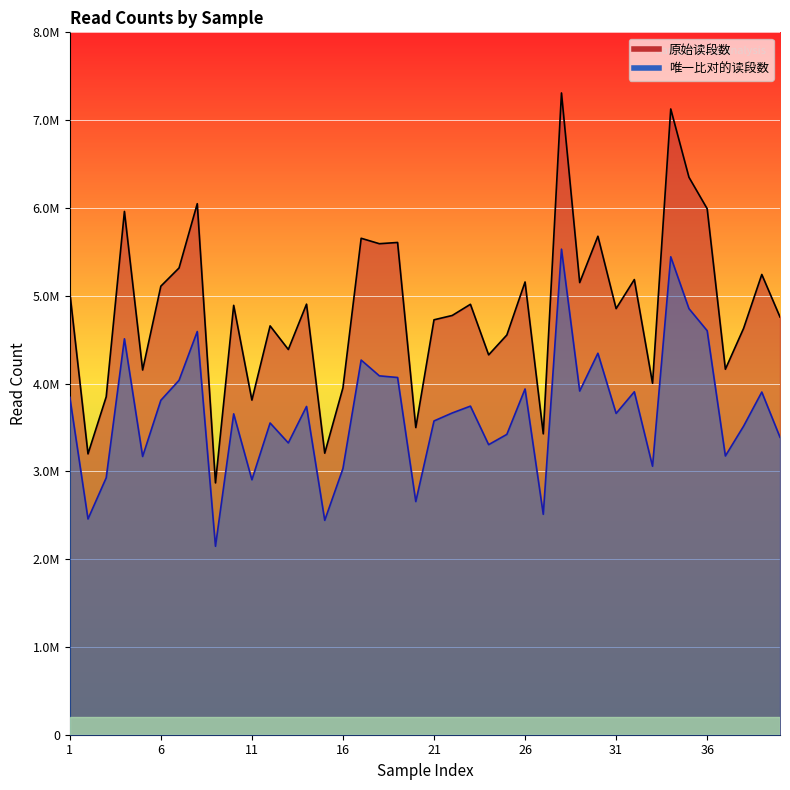

What is the difference between the maximum and second lowest values in the 原始读段数 series?

4110725